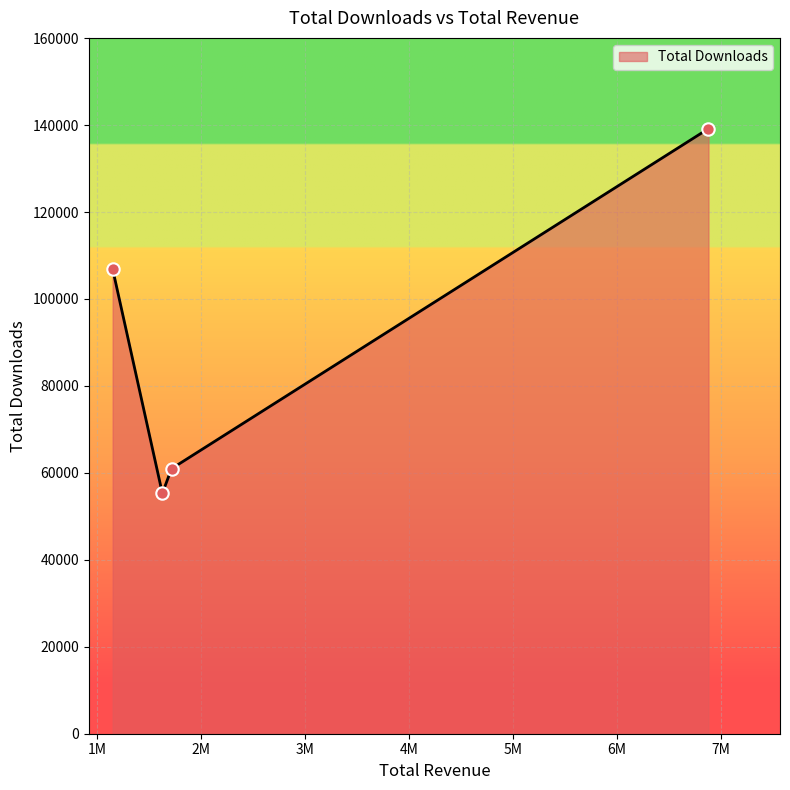

What is the greatest value displayed?

139174